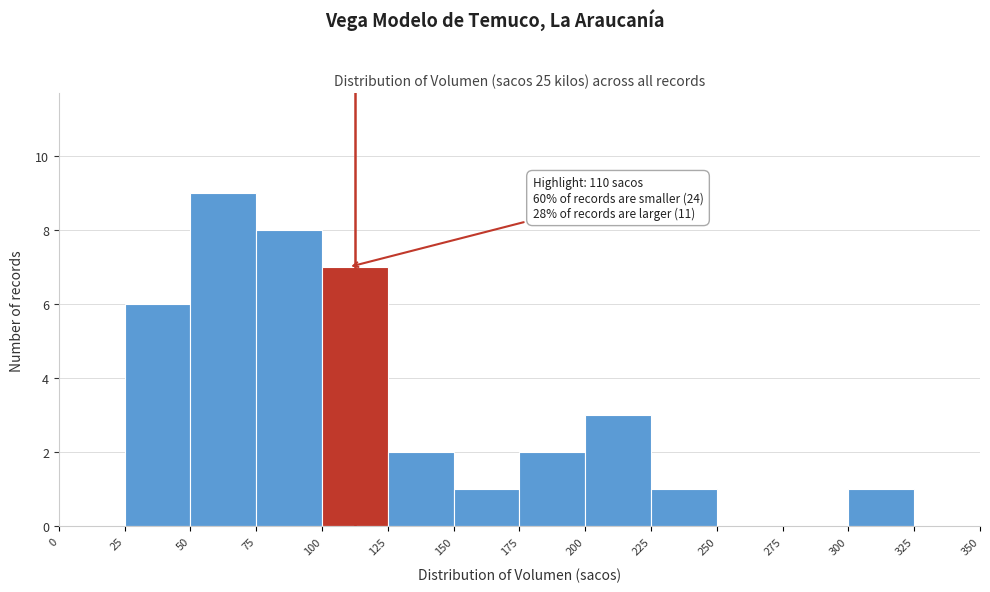

Which range on the x-axis has the tallest bar?

50 to 75